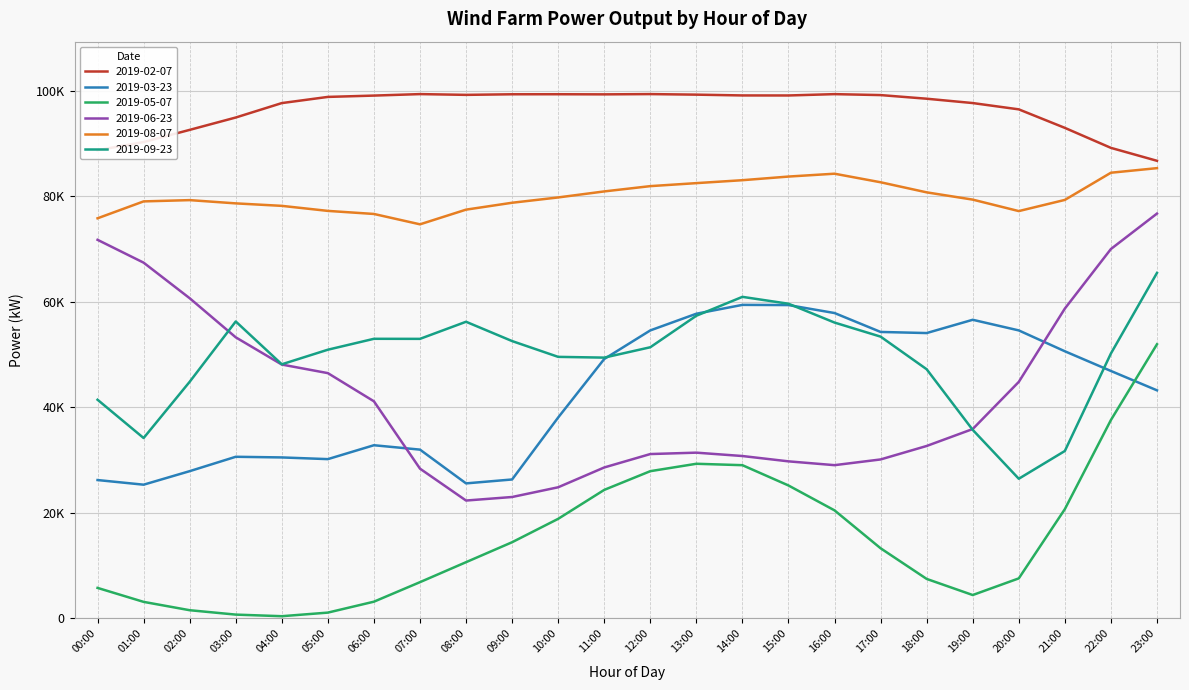

Does the chart display data point markers on the line(s)?

No